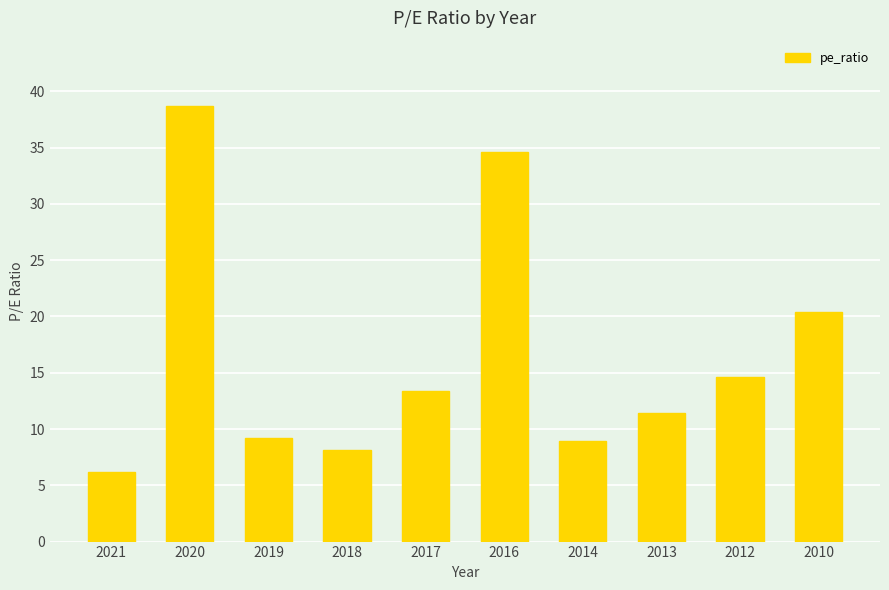

The chart shows a value of 55.9 at 2020. True or false?

False